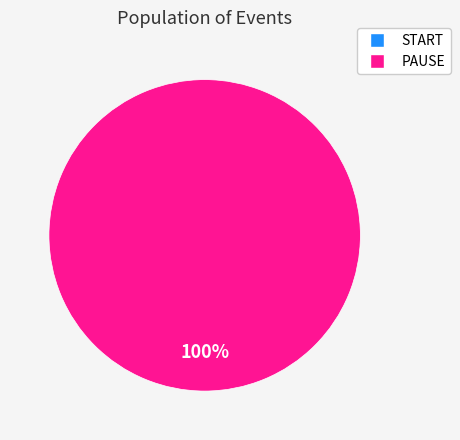

How many segments does this pie chart have?

2